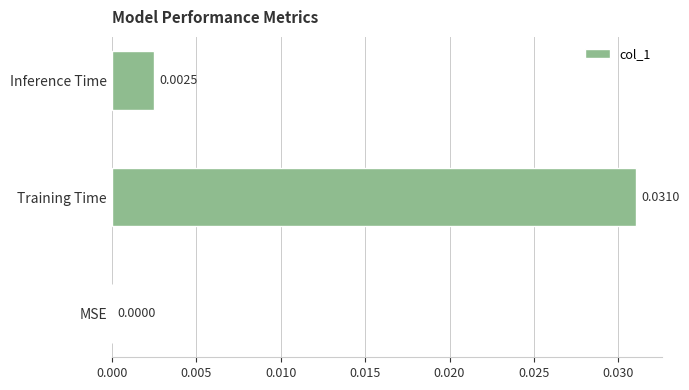

How many positive values are there?

2